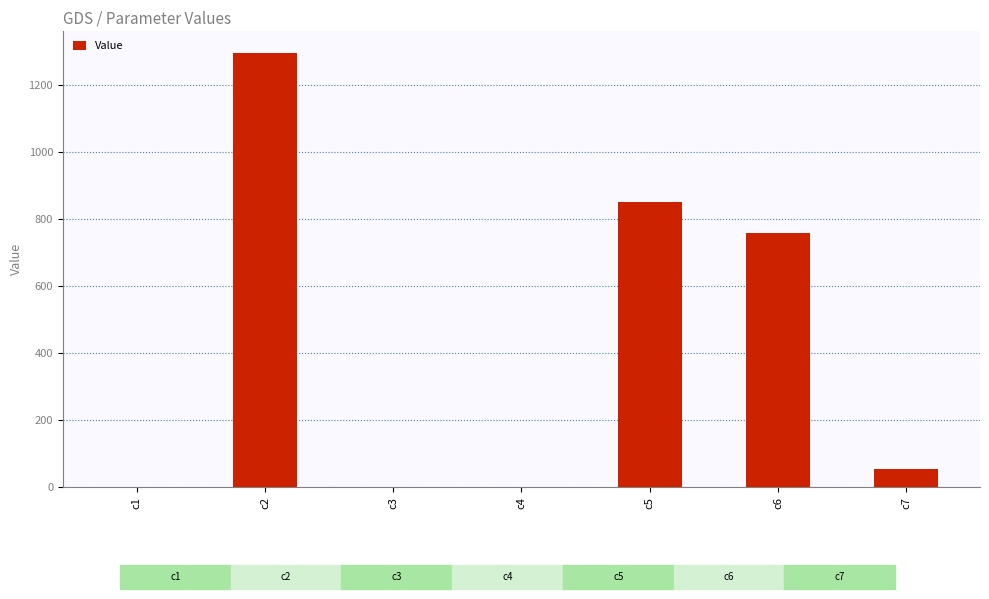

What is the ratio of the value at c5 to the value at c2?

0.7